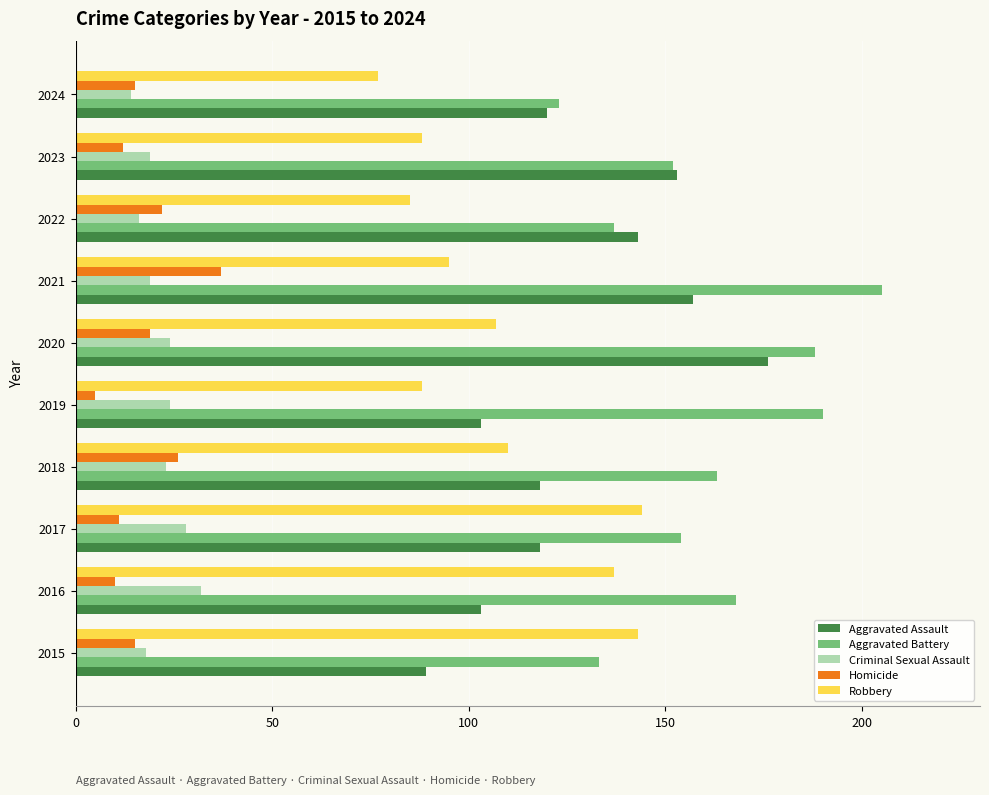

Count the number of data series in this chart.

5